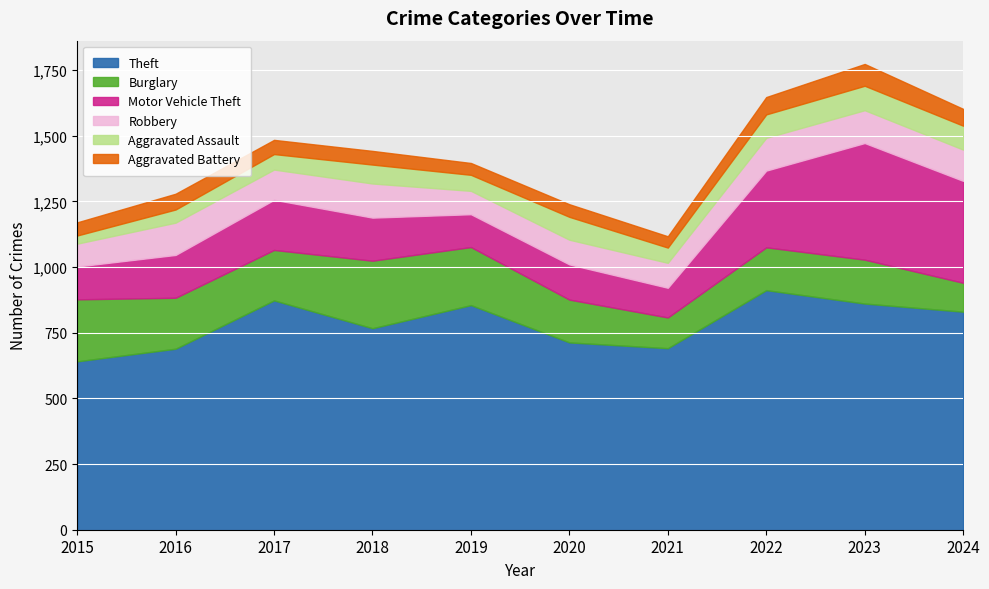

What are all the series names shown in the legend?

Theft, Burglary, Motor Vehicle Theft, Robbery, Aggravated Assault, Aggravated Battery